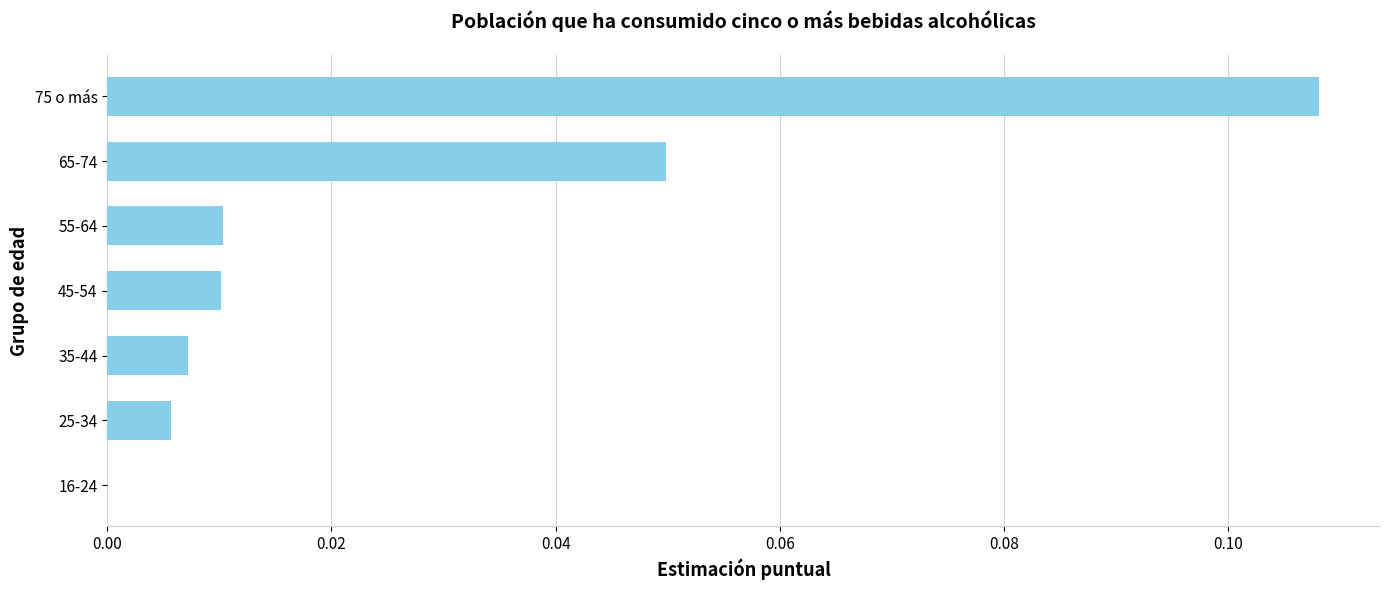

Which has a higher value, 45-54 or 35-44?

45-54